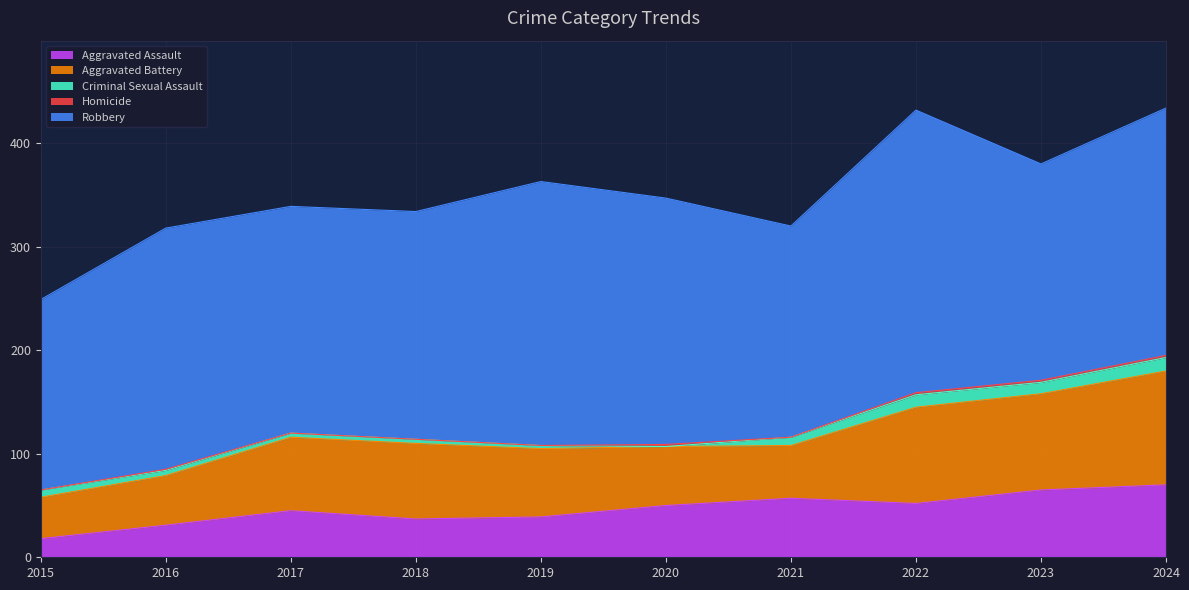

Reading left to right, transcribe all the data shown in this chart.

Aggravated Assault: 18	31	45	37	39	50	57	52	65	70
Aggravated Battery: 40	48	71	73	66	57	51	93	93	110
Criminal Sexual Assault: 7	5	4	4	3	0	8	12	11	13
Homicide: 0	1	0	0	0	2	0	2	2	2
Robbery: 184	233	219	220	255	238	204	273	209	239